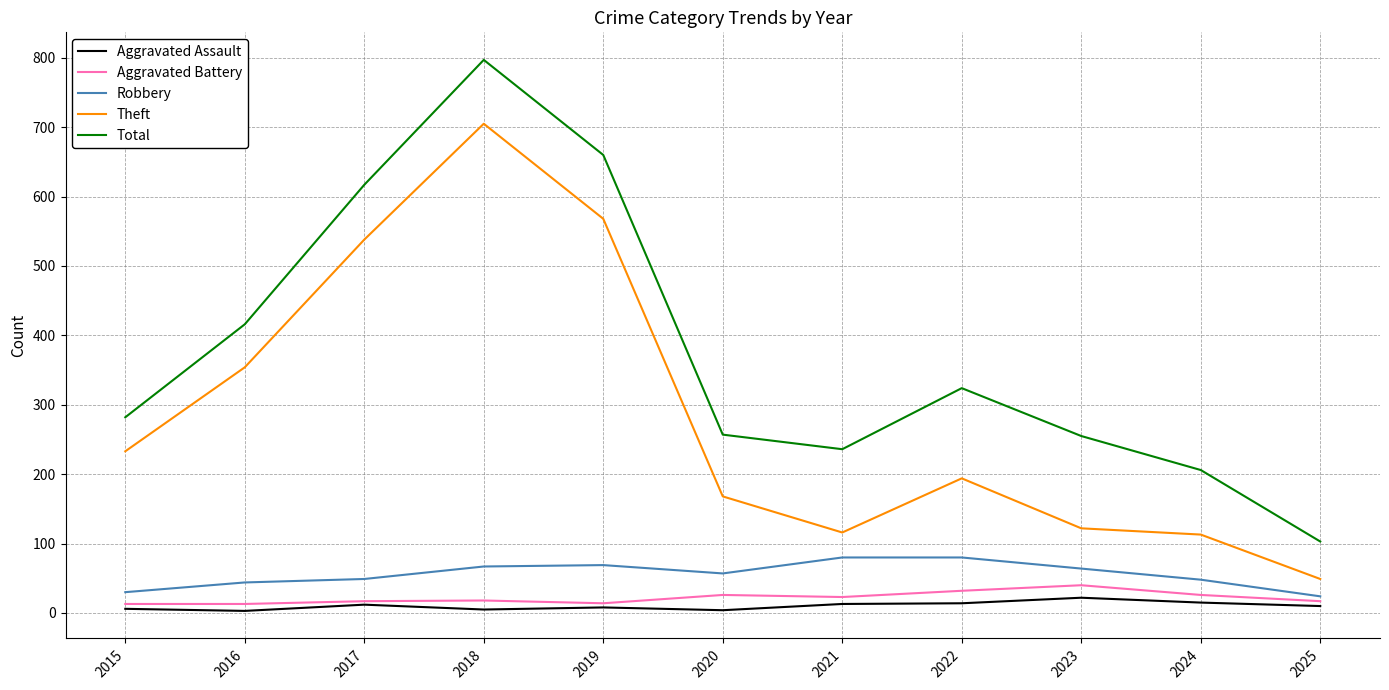

True or false: Theft and Aggravated Battery intersect in this chart.

False